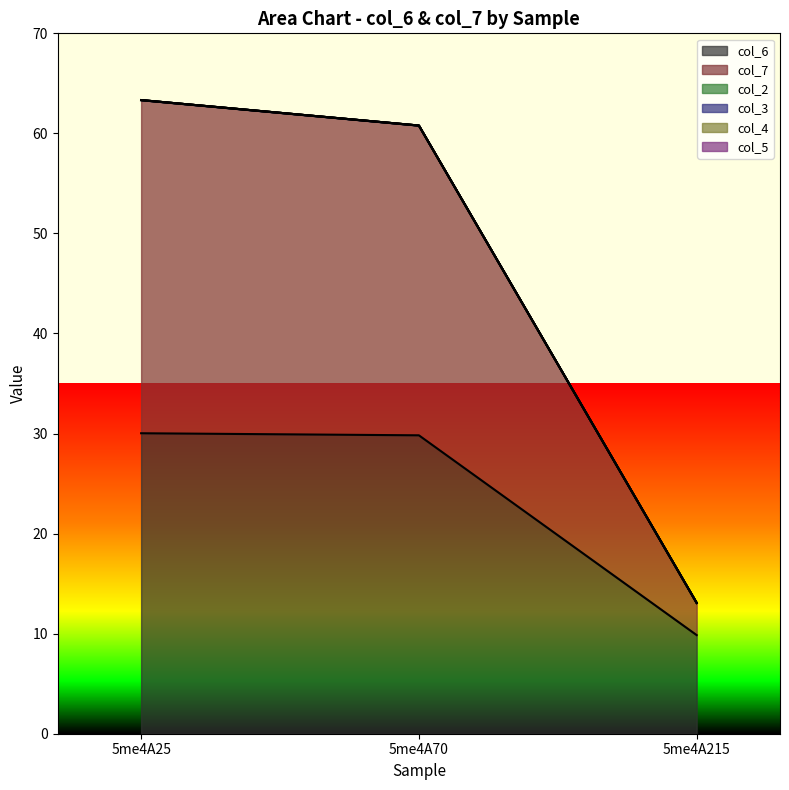

Is the value of col_6 at 5me4A70 greater than the value of col_2 at 5me4A25?

Yes